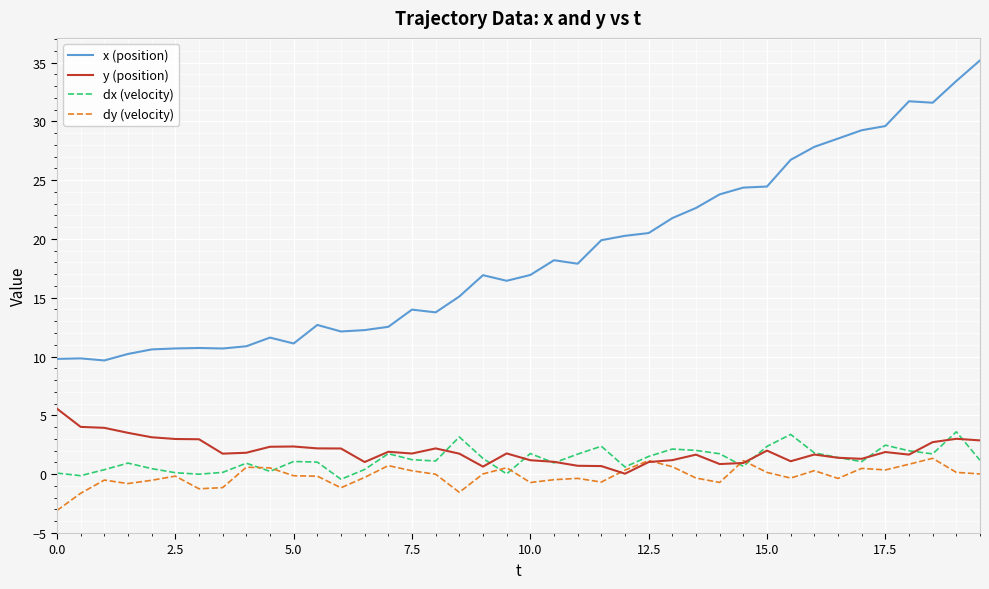

List the series in order of their peak value, highest first.

x (position), y (position), dx (velocity), dy (velocity)